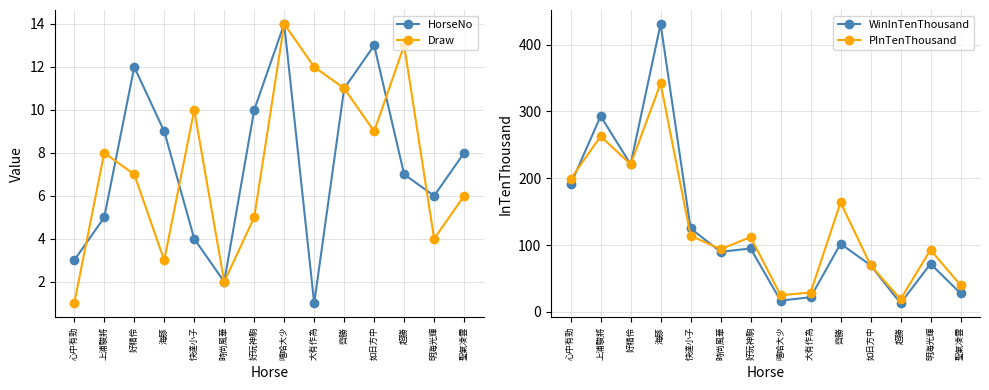

What is the label of the 3rd point from the left?

好精伶